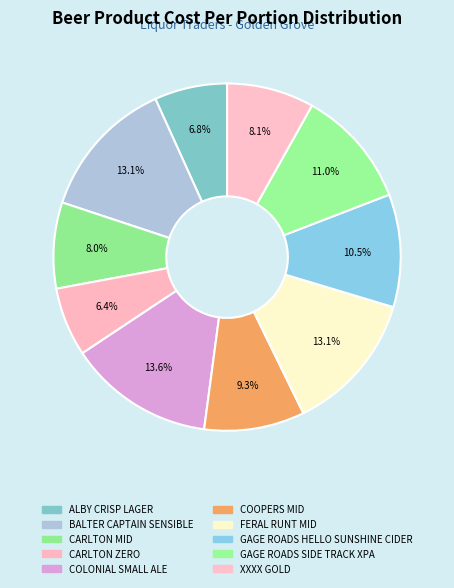

Which slice is the largest?

COLONIAL SMALL ALE